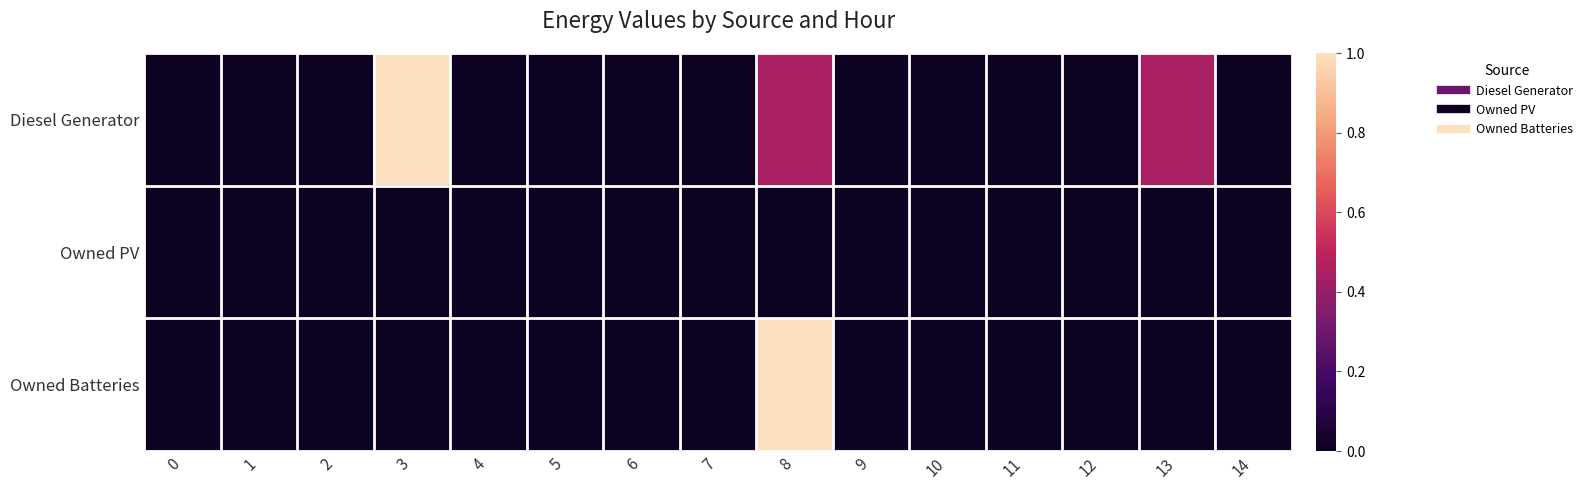

What is the total value across all series at 3?

1.0